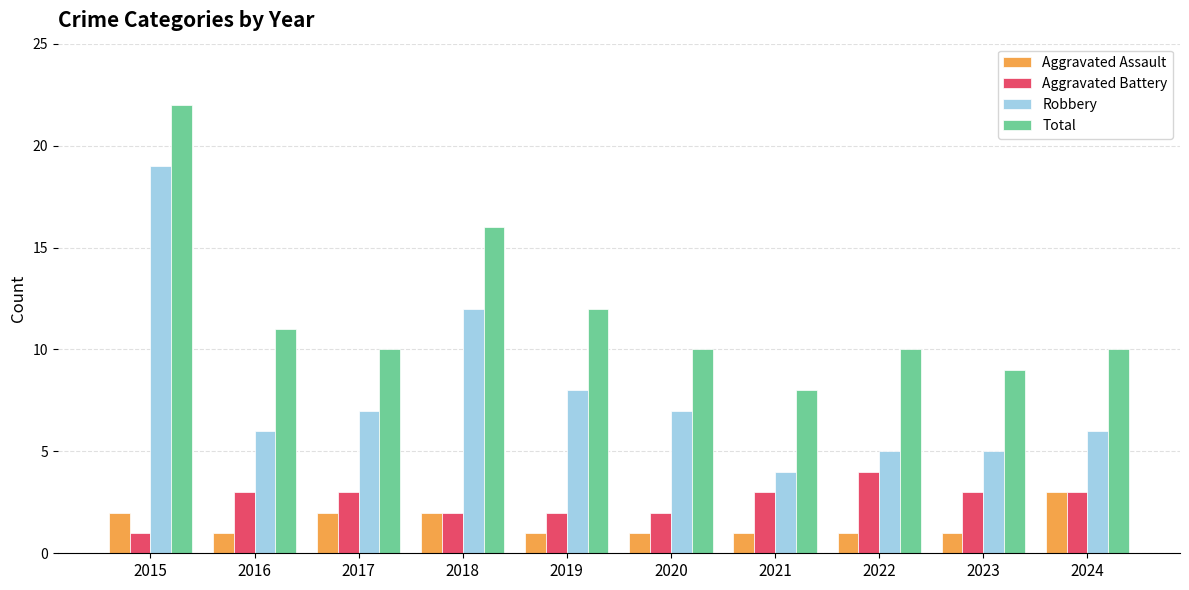

Reading right to left, transcribe all the data shown in this chart.

Aggravated Assault: 3	1	1	1	1	1	2	2	1	2
Aggravated Battery: 3	3	4	3	2	2	2	3	3	1
Robbery: 6	5	5	4	7	8	12	7	6	19
Total: 10	9	10	8	10	12	16	10	11	22